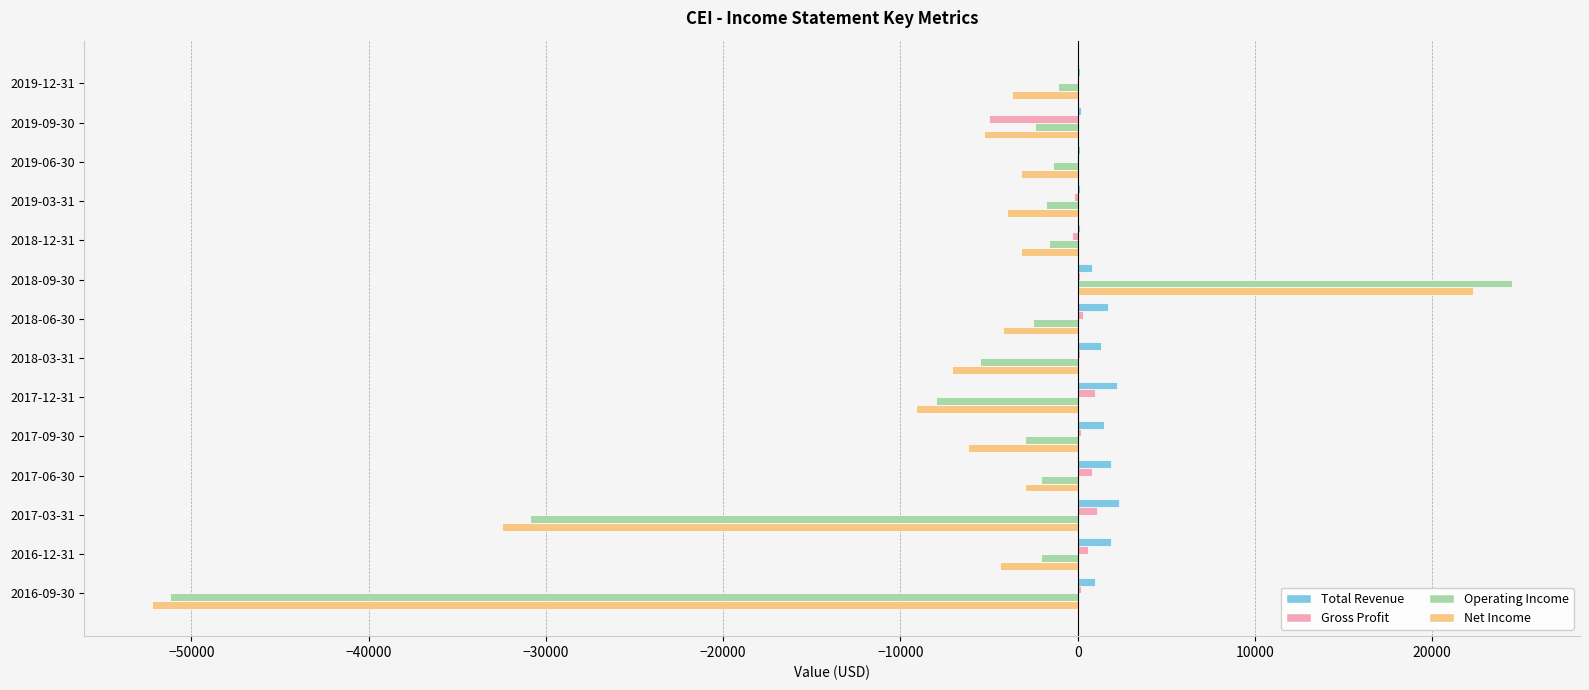

What is the sum of all Operating Income values?

-89100